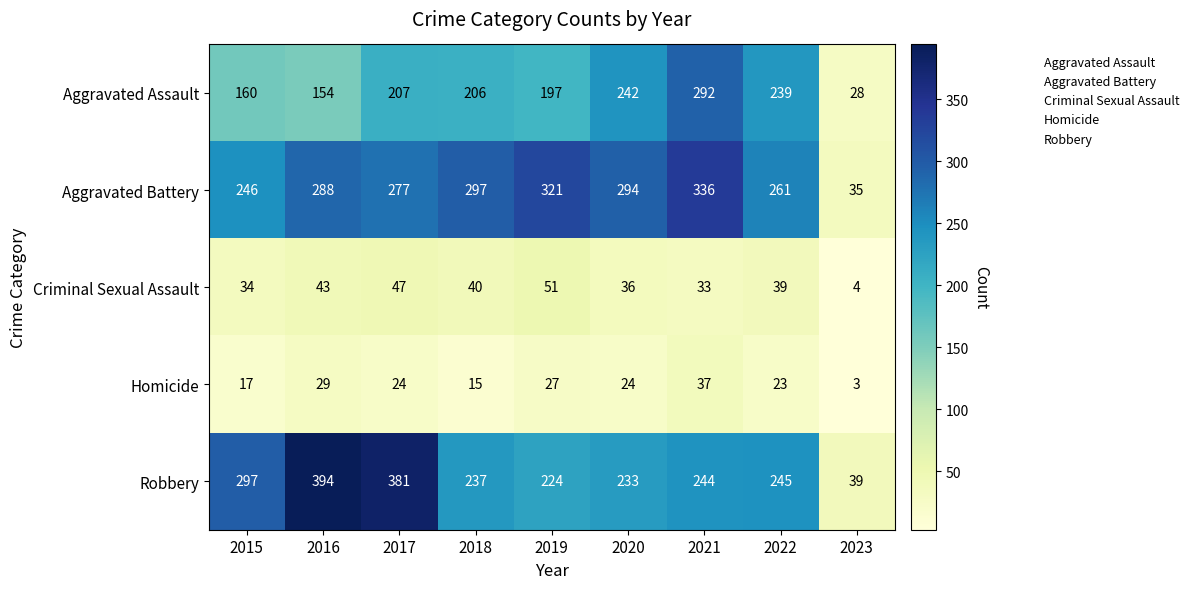

Where is Aggravated Assault nearest to the value 160?

2015